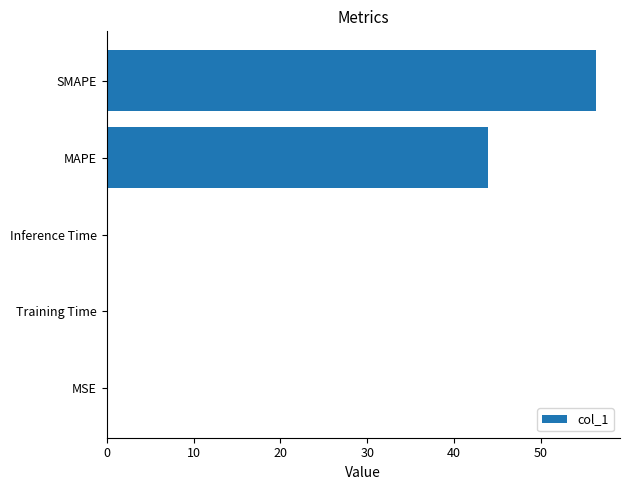

What is the maximum value shown in the chart?

56.3